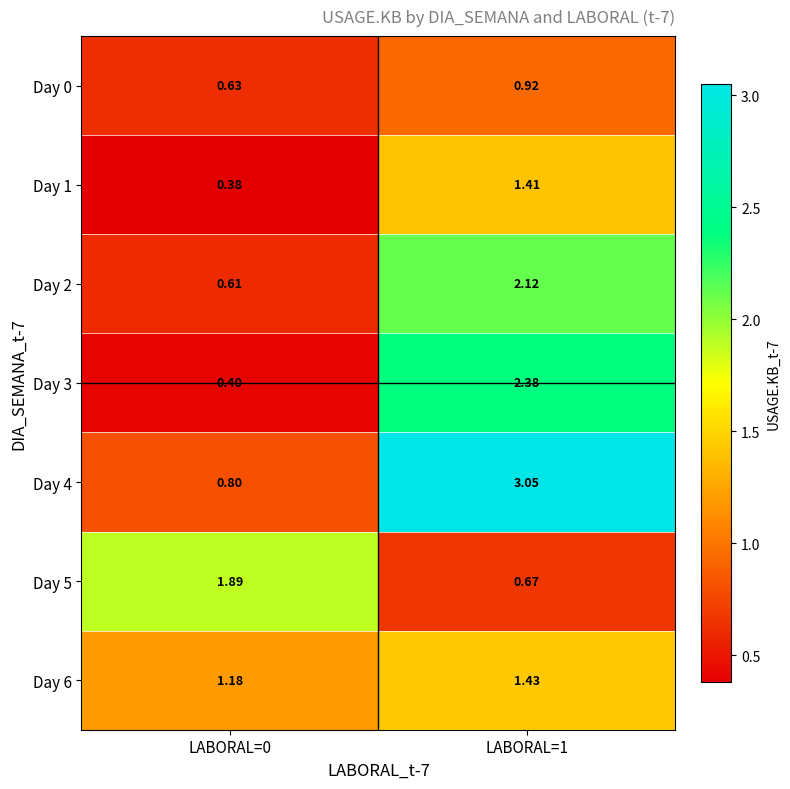

How many data points does each series have?

2